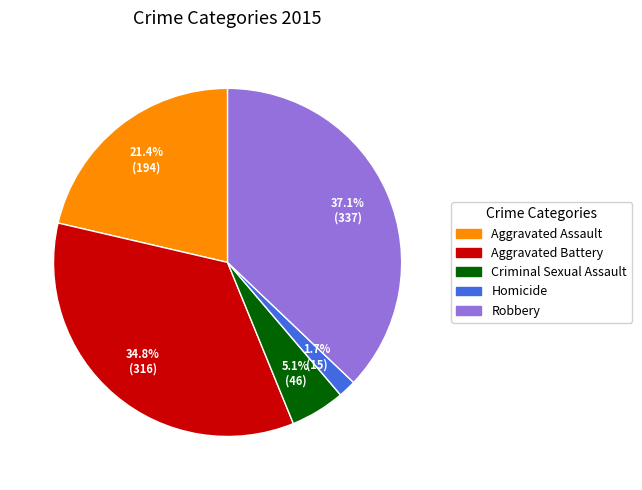

To the nearest percent, what percentage of the pie is Aggravated Battery?

35%